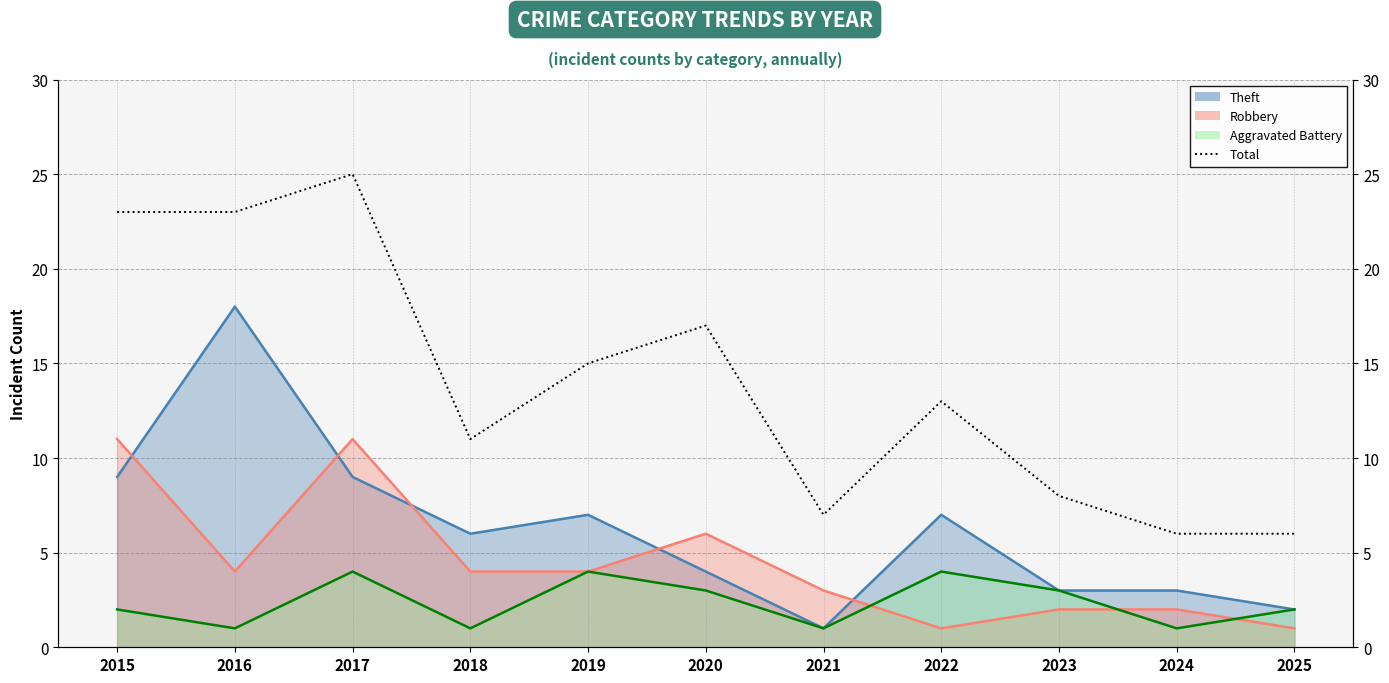

What is the greatest value displayed?

25